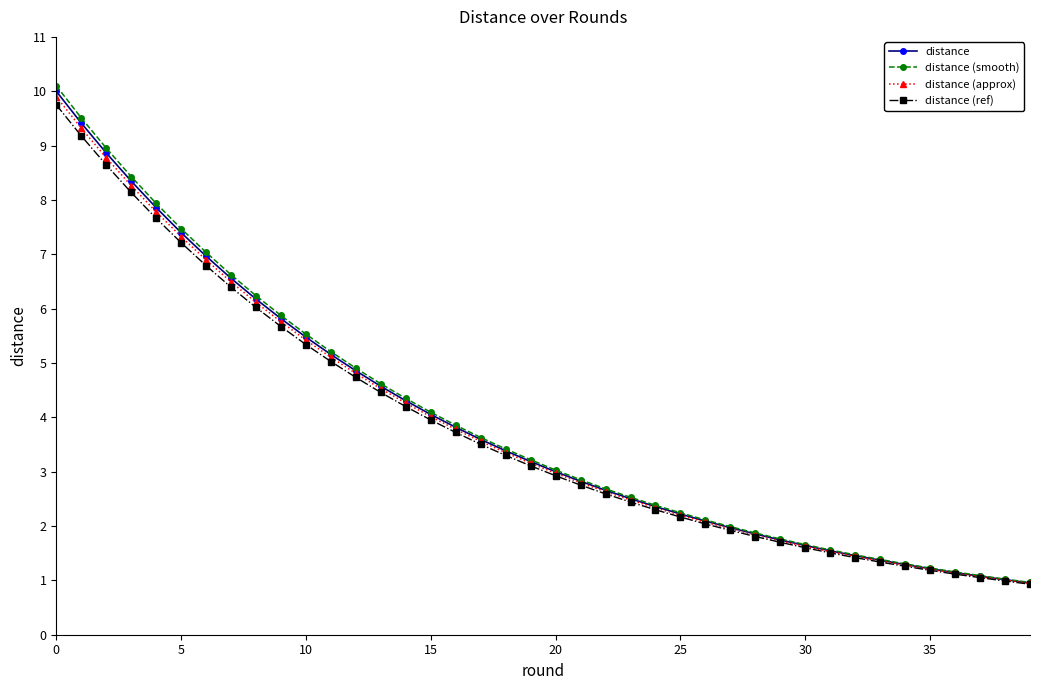

Count the number of data series in this chart.

4